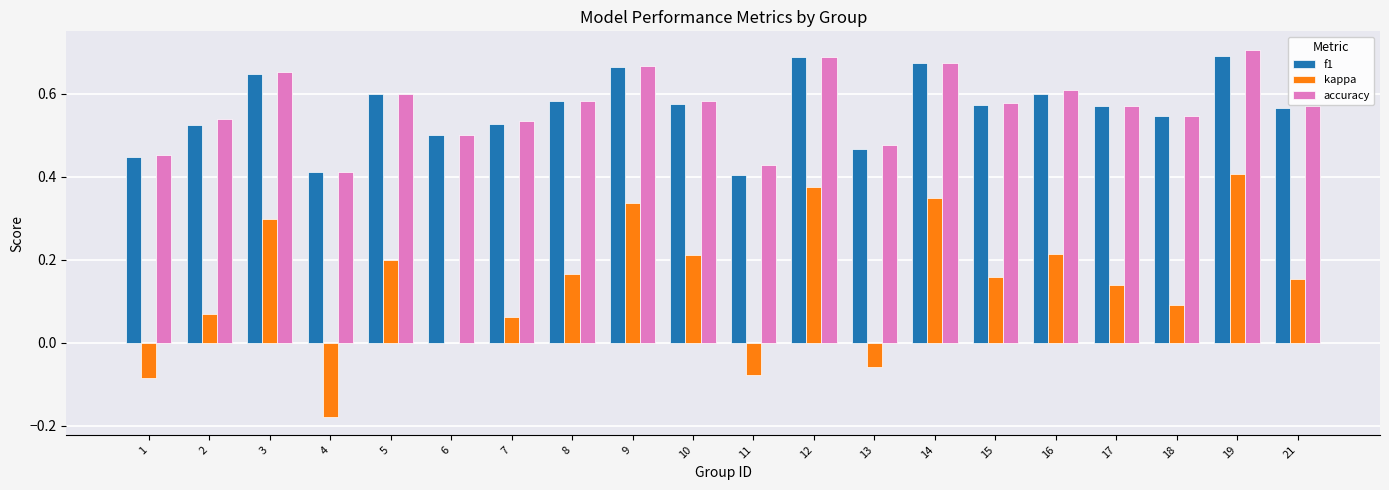

At which label does kappa reach its peak?

19